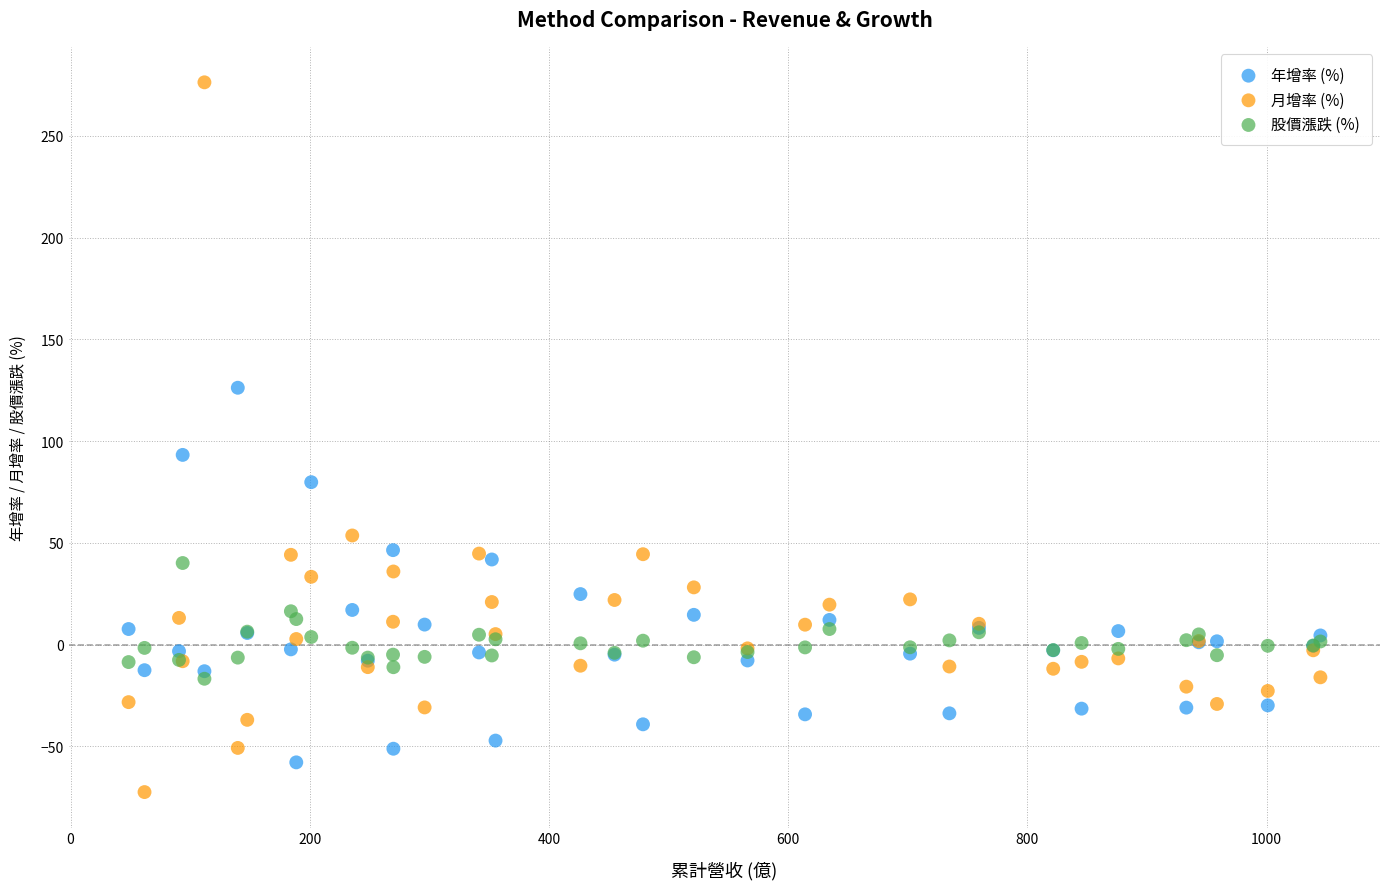

Which series reaches the minimum Y coordinate?

月增率 (%)